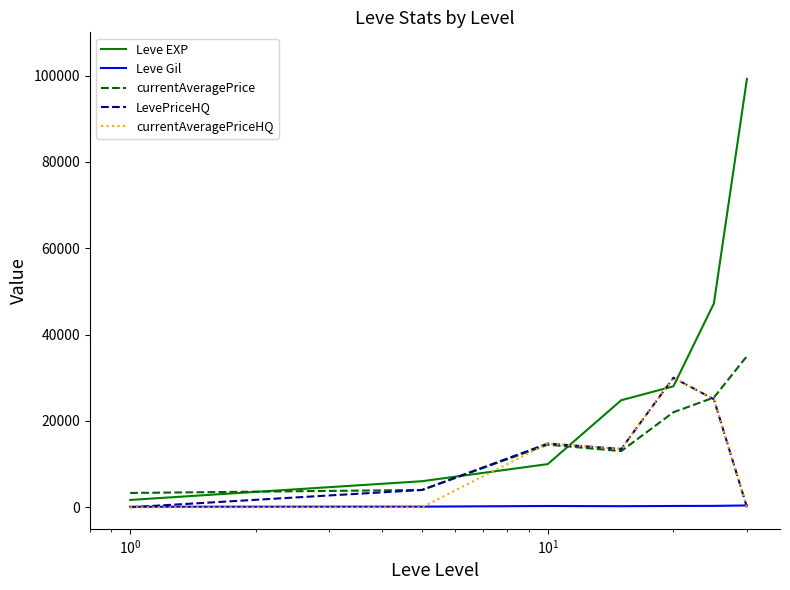

True or false: Leve Gil and currentAveragePrice intersect in this chart.

False